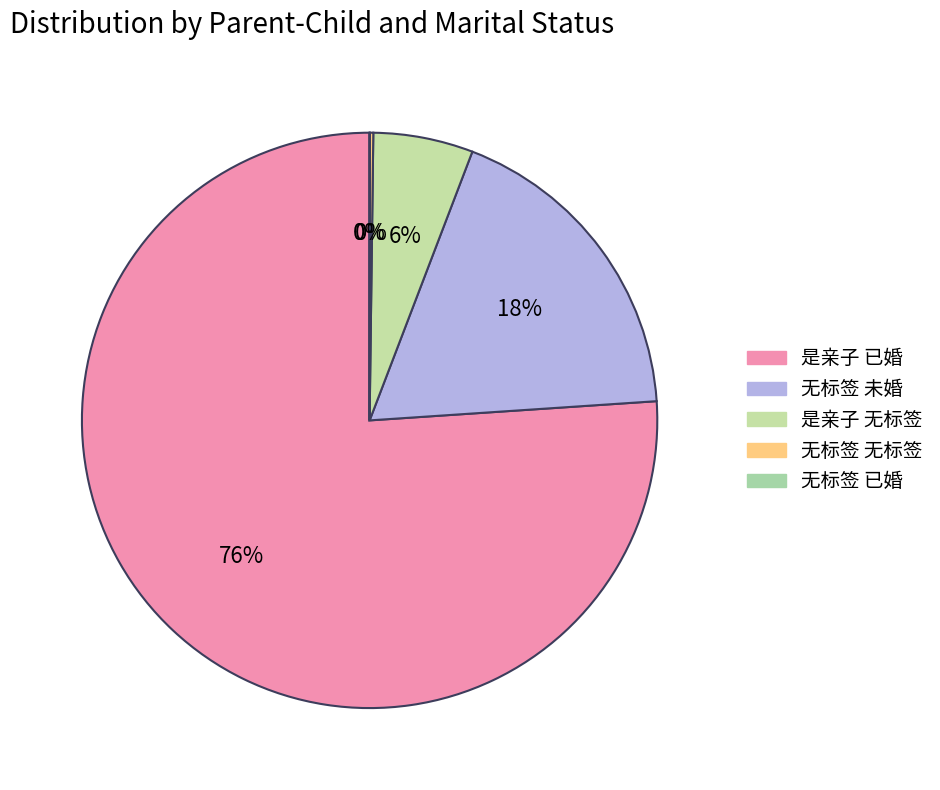

What is the ratio of the value at 是亲子 无标签 to the value at 无标签 已婚?

589.4